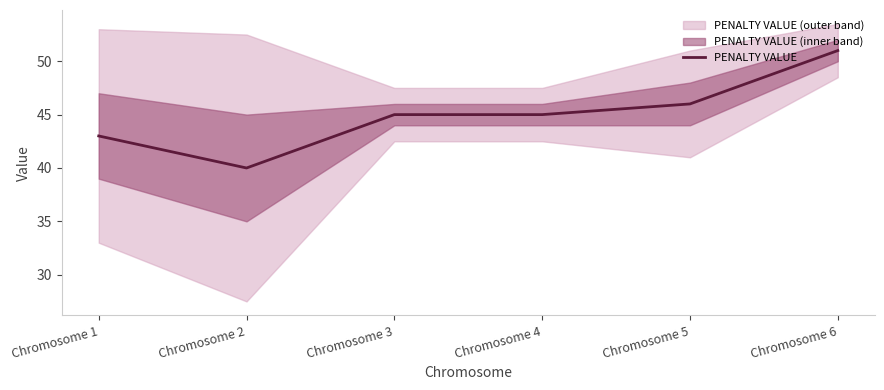

What is the minimum value shown in the chart?

40